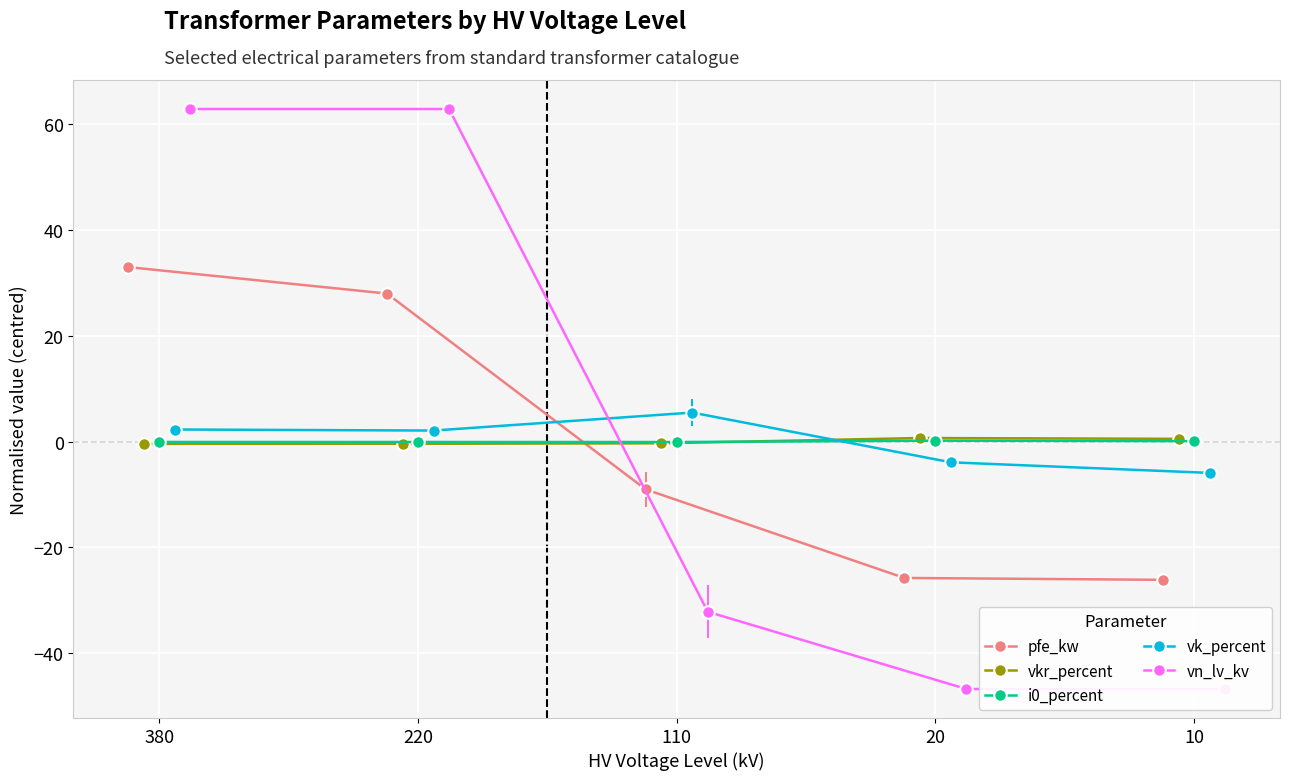

At which label is pfe_kw closest to 3?

110